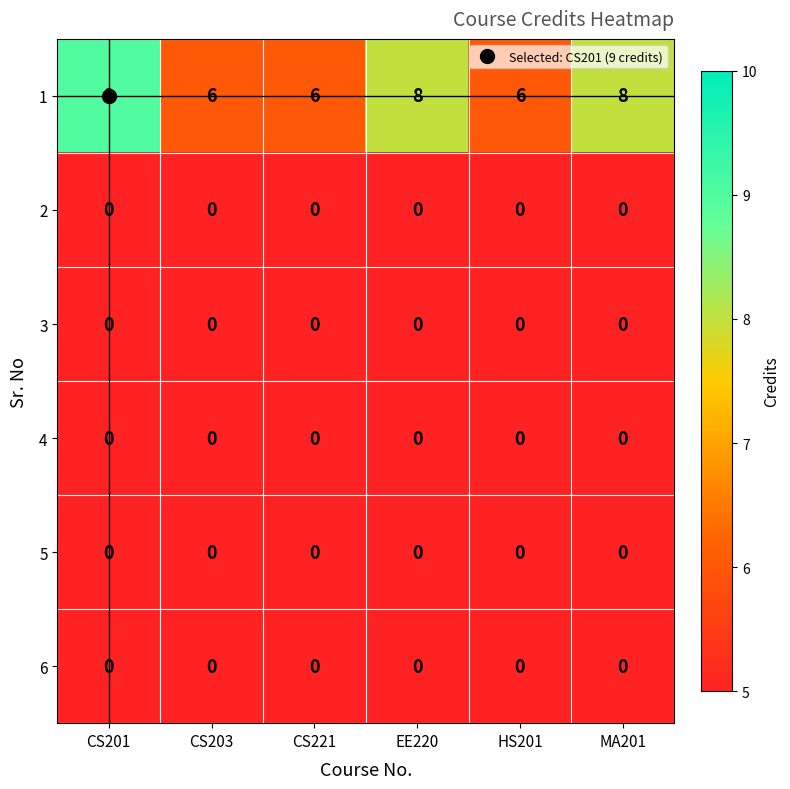

Is it true that 1 equals 8 at EE220?

True